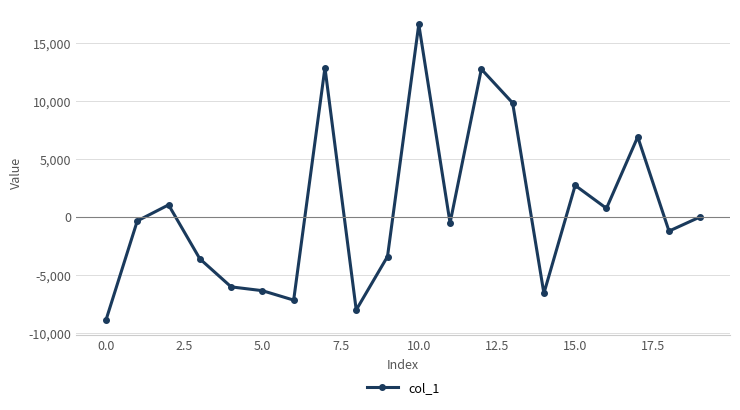

How many values are below -328?

11